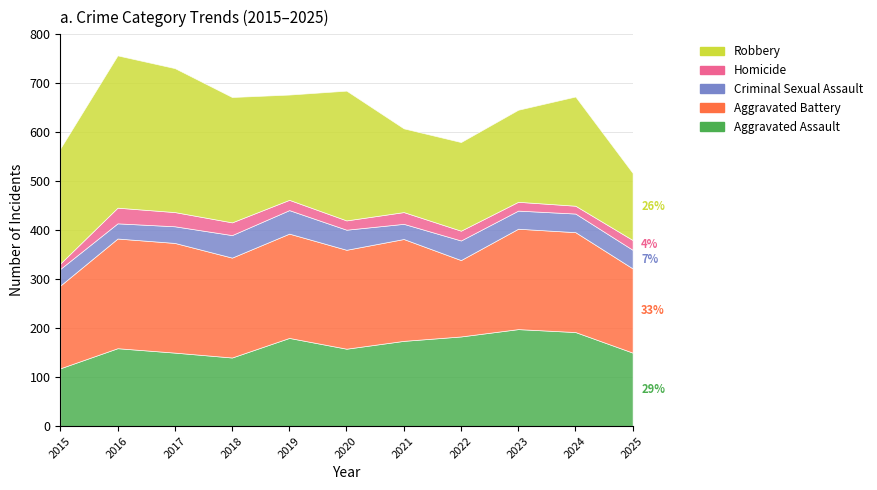

What is the value of the Aggravated Battery point at the 1st from the left?

169